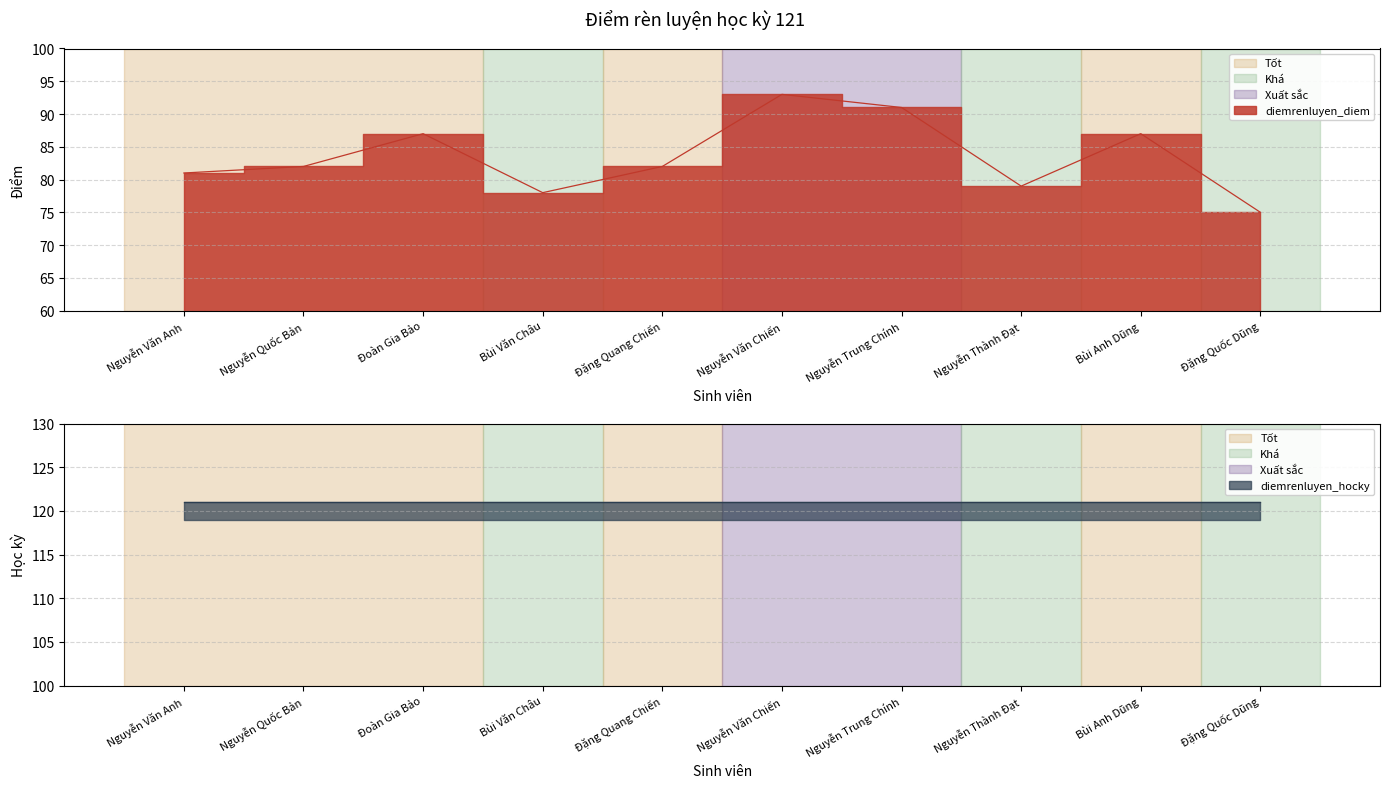

True or false: the data has more than 0 interior local peaks.

True